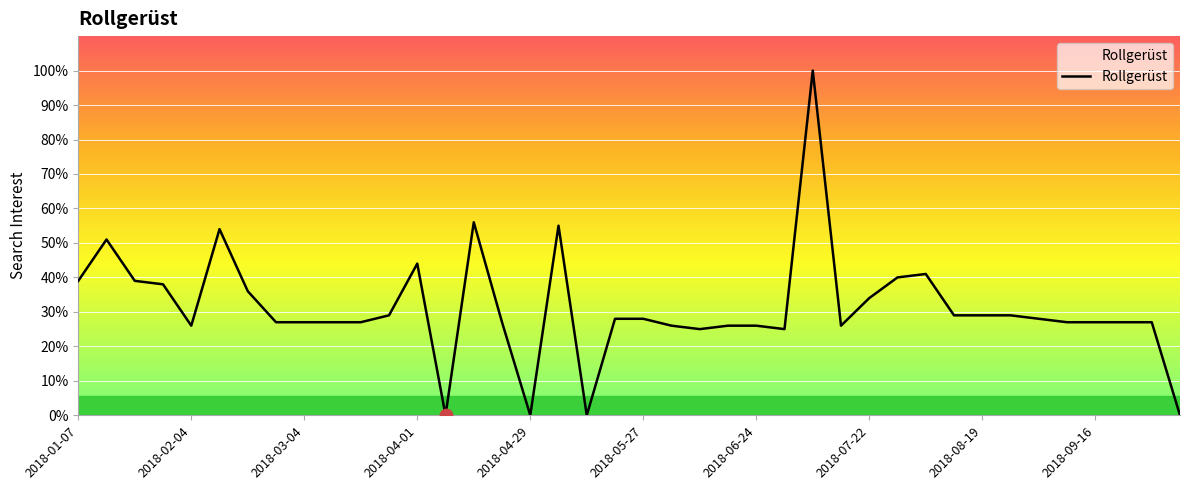

What is the difference between the maximum and minimum values?

100